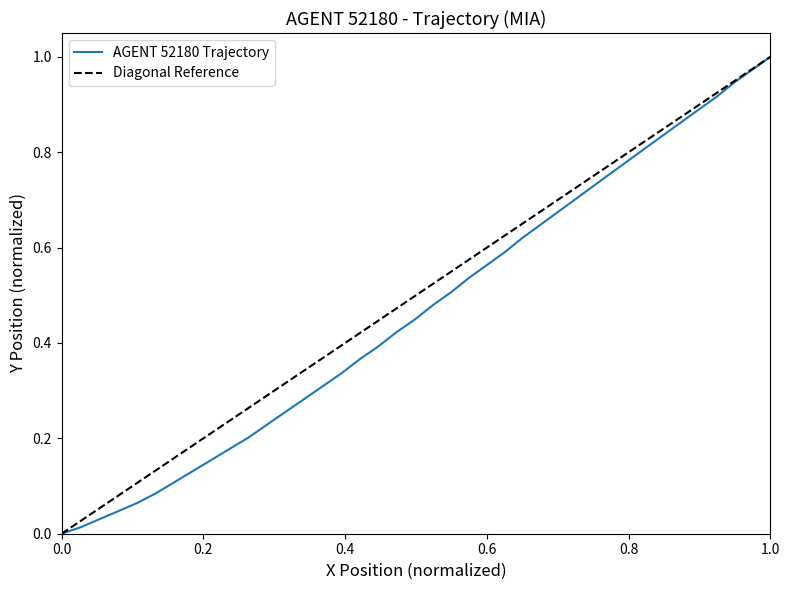

What is the value of the 5th point from the left?

0.1